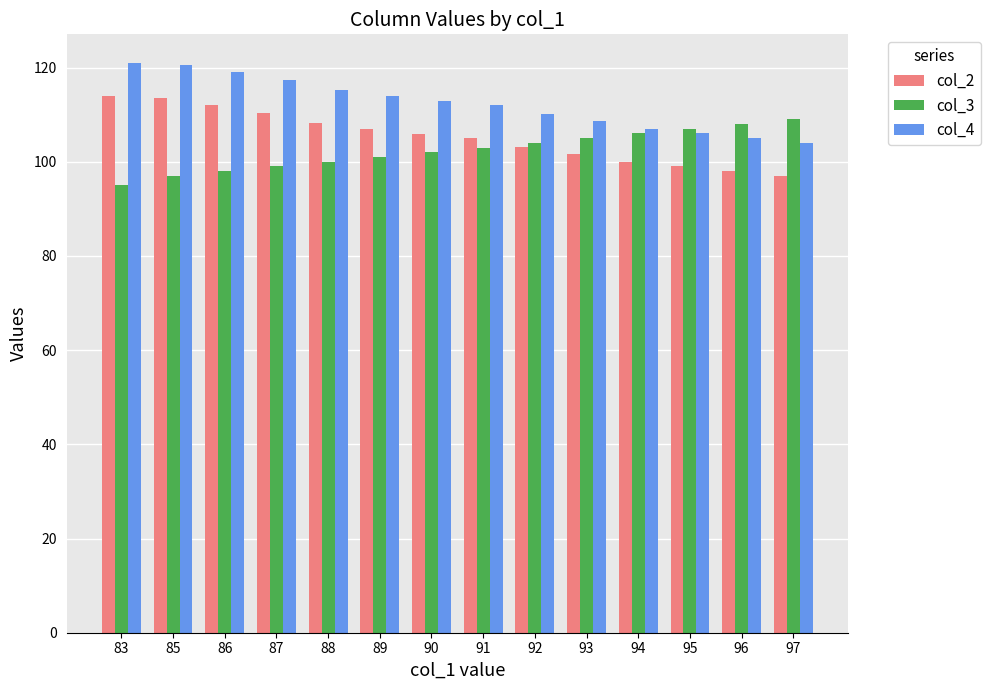

Is the value of col_3 at 95 greater than the value of col_4 at 83?

No